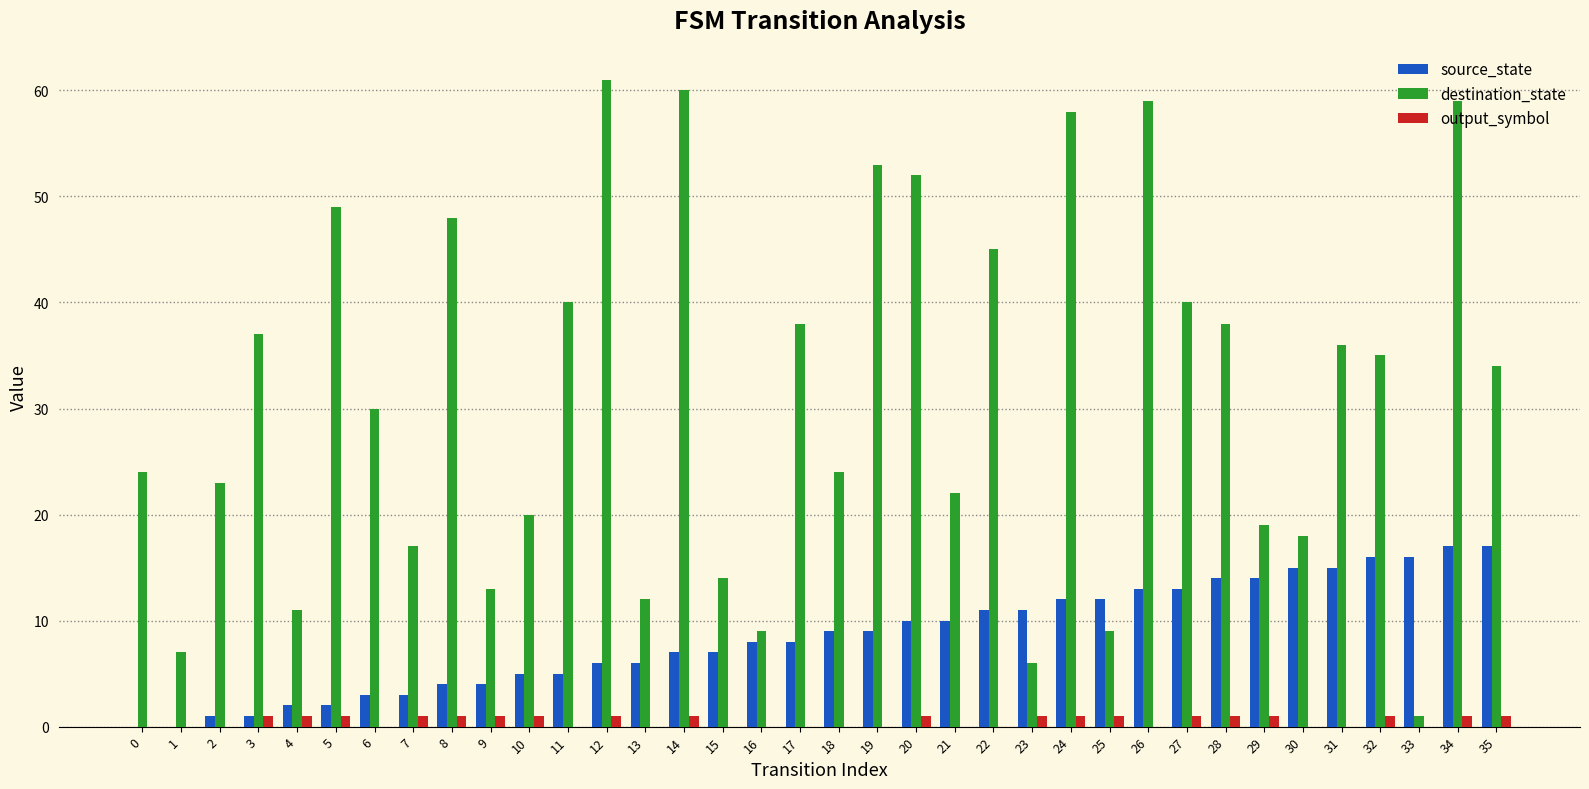

What are all the series names shown in the legend?

source_state, destination_state, output_symbol